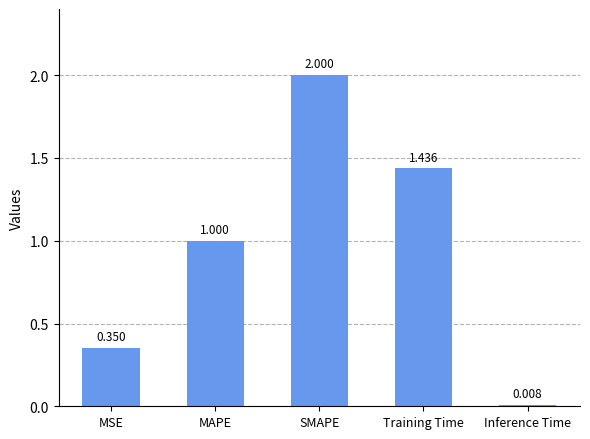

What is the label of the 5th bar from the left?

Inference Time